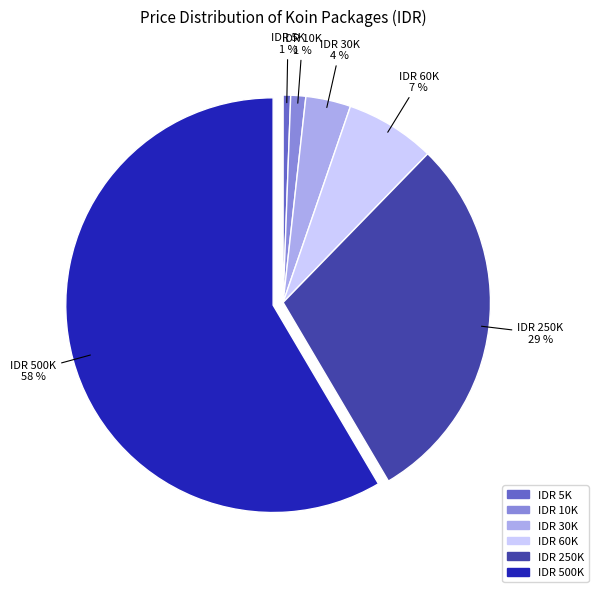

Which slice is the largest?

IDR 500K